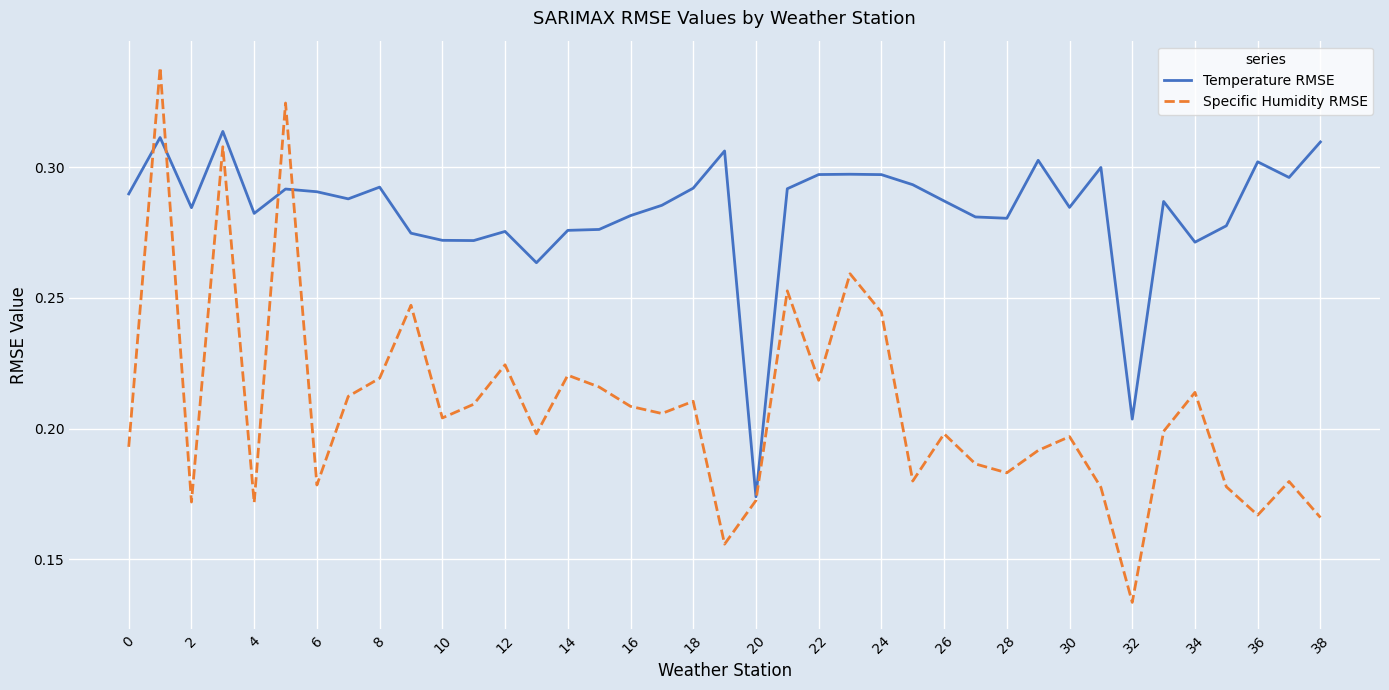

List the series in order of their peak value, lowest first.

Temperature RMSE, Specific Humidity RMSE